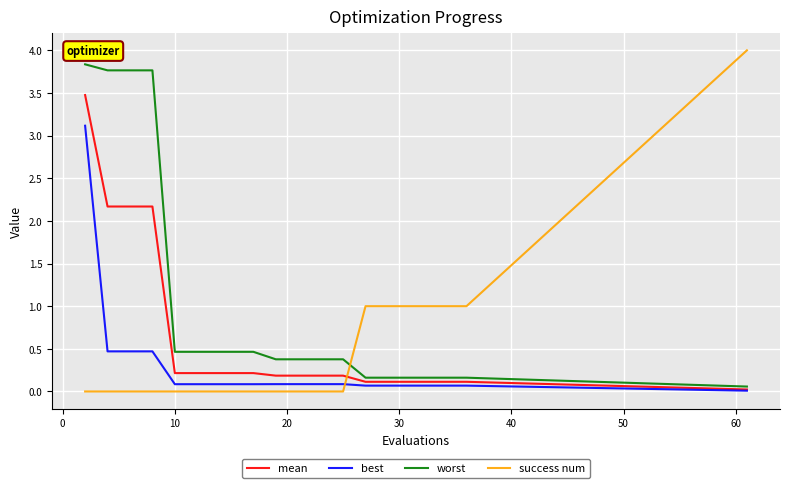

Which series has the largest total across all categories?

worst